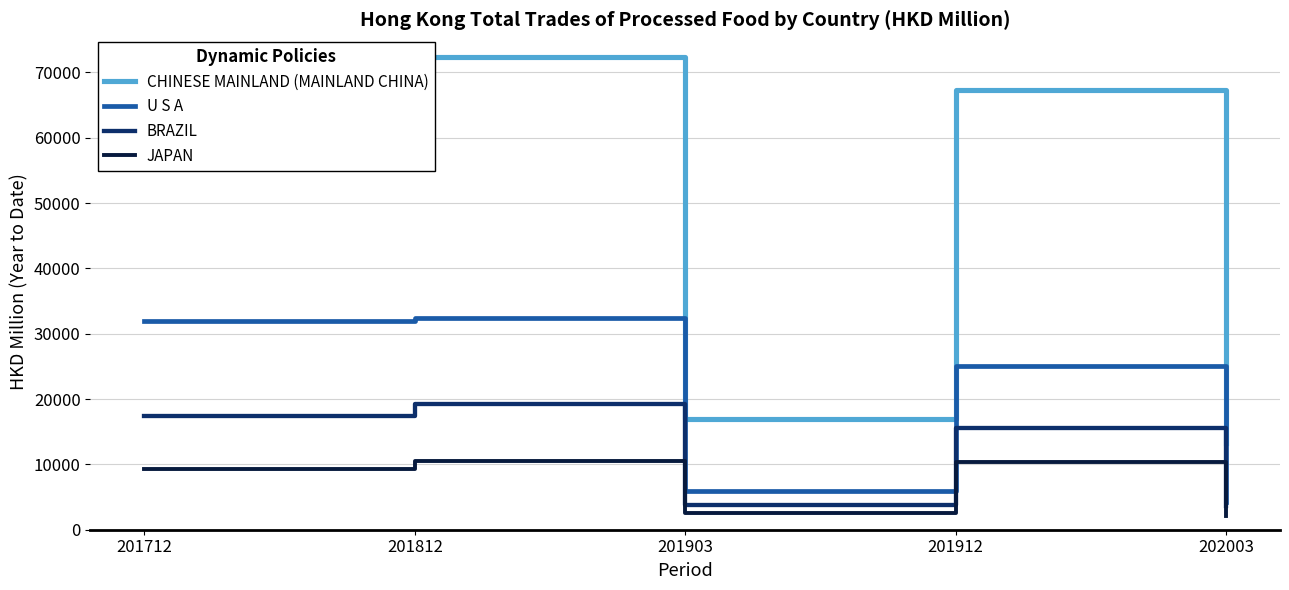

At which category is the sum across all series the highest?

201812